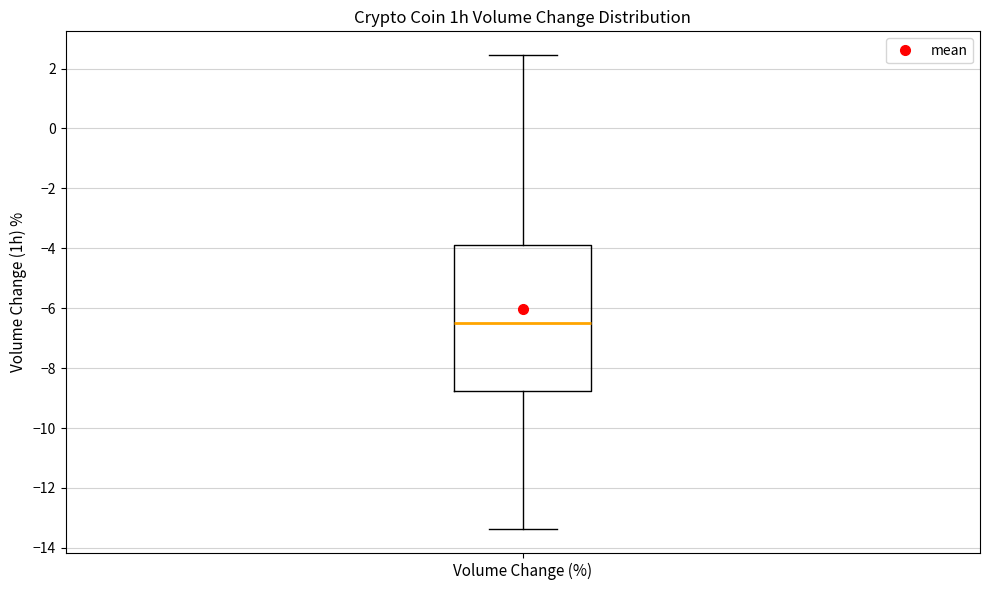

Transcribe this box plot: give where the median line is, the range the box spans, and where the two whiskers end, as read against the y-axis. The values are not printed on the chart, so give them approximately, as read against the axis.

median -6.4, box -8.8 to -3.8, whiskers -13.4 to 2.4